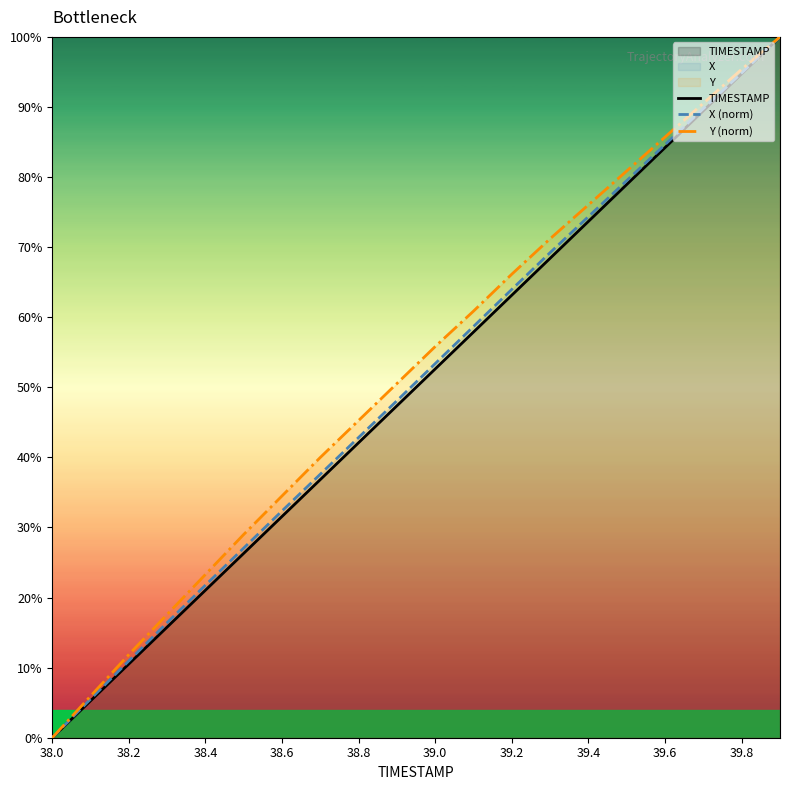

True or false: X (norm) has a value of -36.1 at 38.0.

False